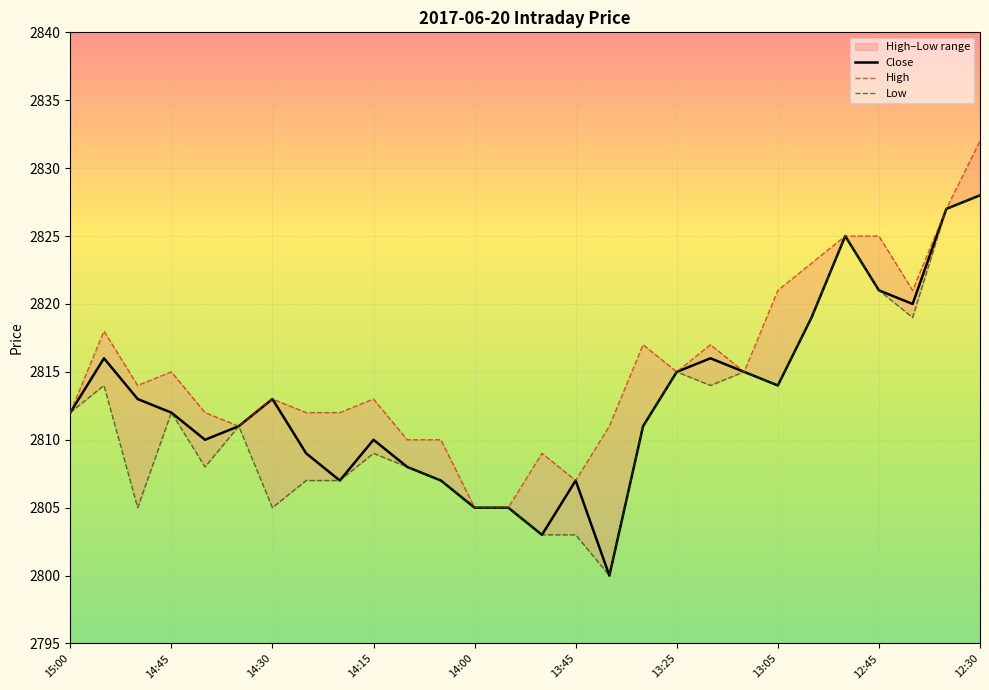

List the labels in order of Low value, smallest first.

13:40, 13:50, 13:45, 14:50, 14:30, 14:00, 13:55, 14:25, 14:20, 14:05, 14:40, 14:10, 14:15, 14:35, 13:35, 15:00, 14:45, 14:55, 13:20, 13:05, 13:25, 13:10, 12:55, 12:40, 12:45, 12:50, 12:35, 12:30